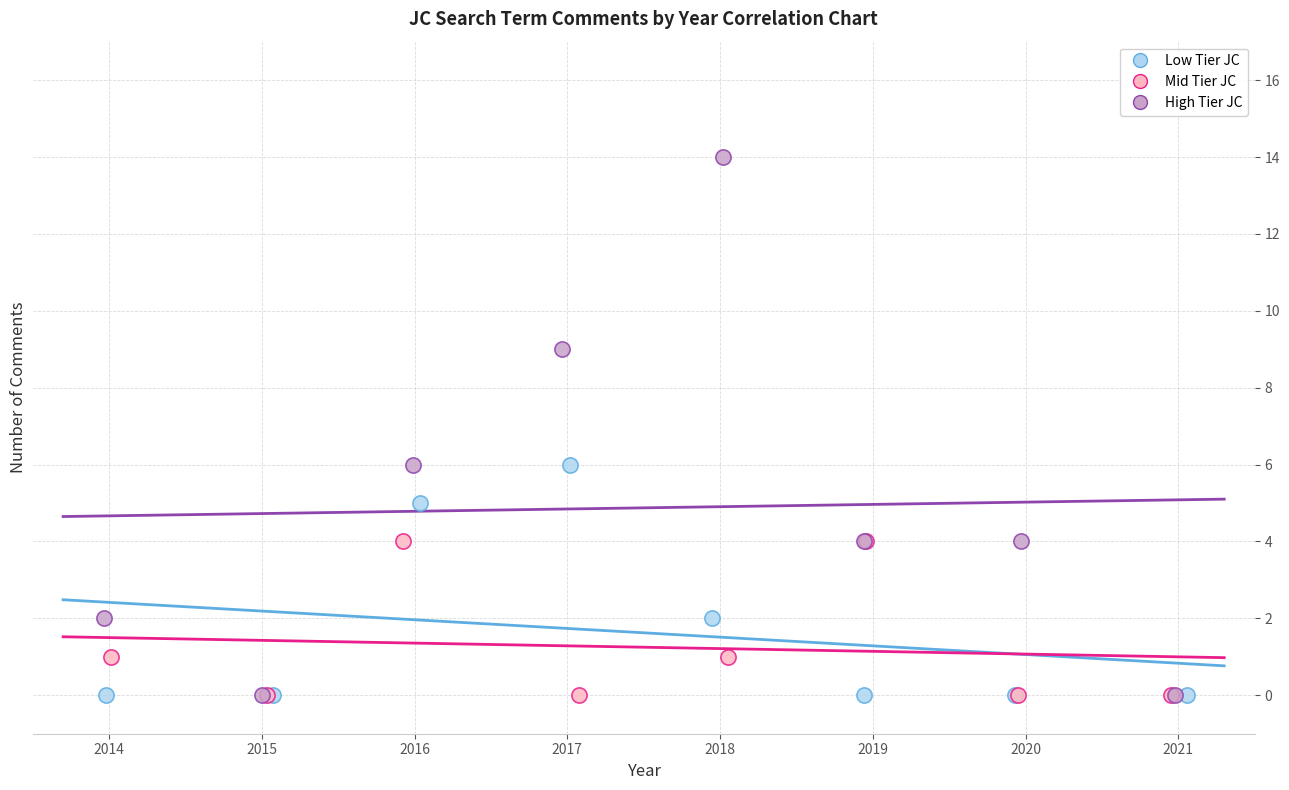

Which series has the largest Y range (max minus min)?

High Tier JC